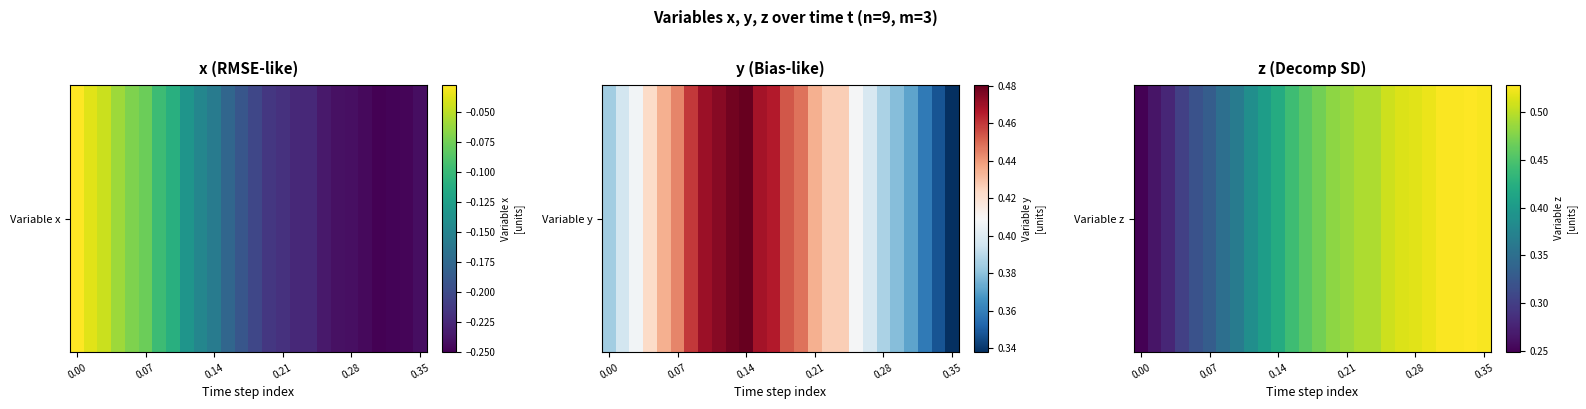

Is it true that the value at 22 is 0.5?

True